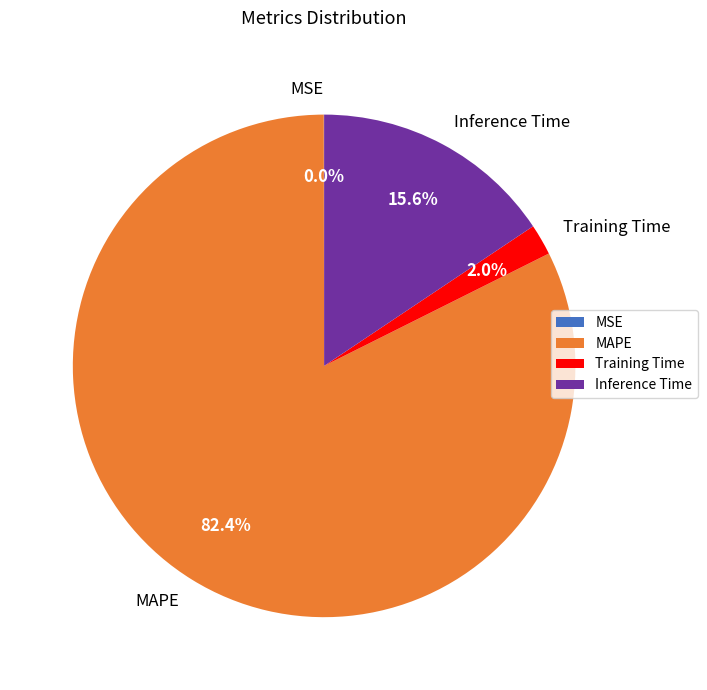

Between Inference Time and MAPE, which is larger?

MAPE